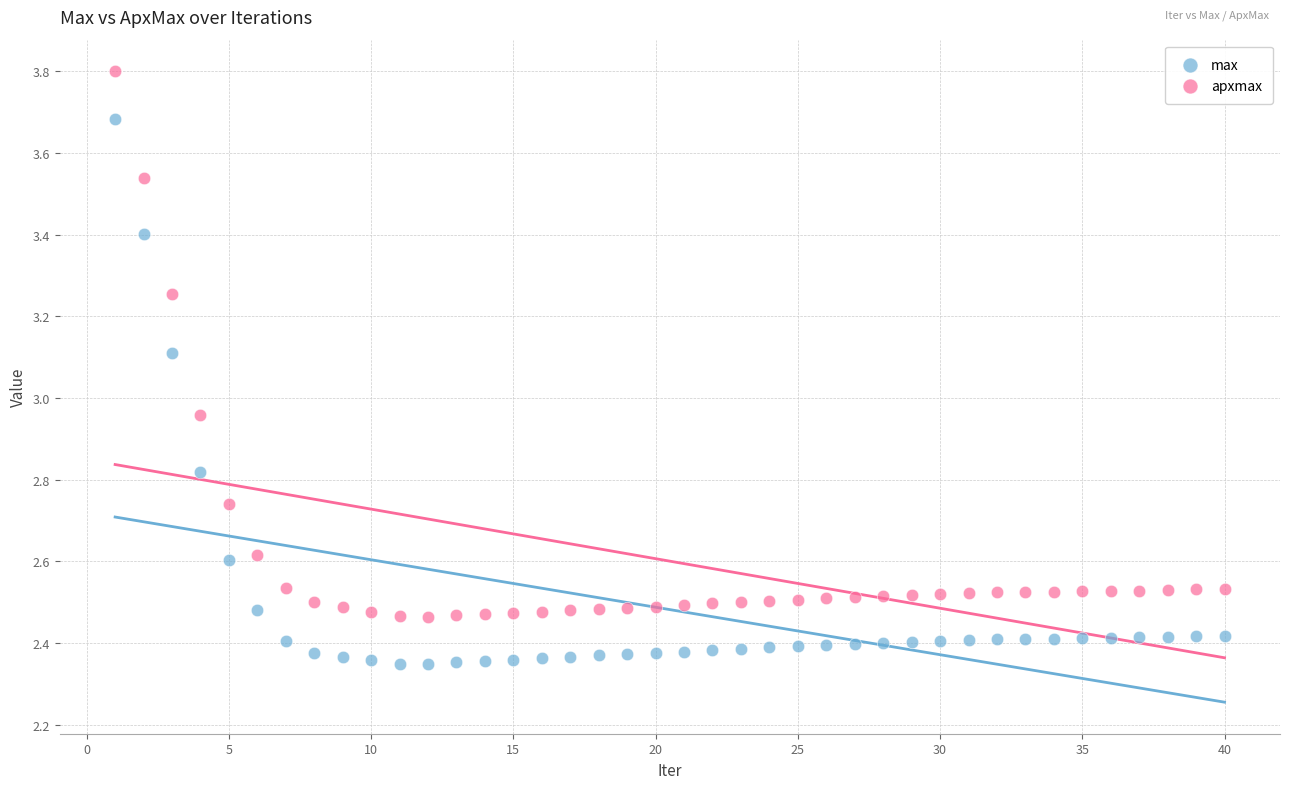

Which series has the widest spread of Y values?

apxmax